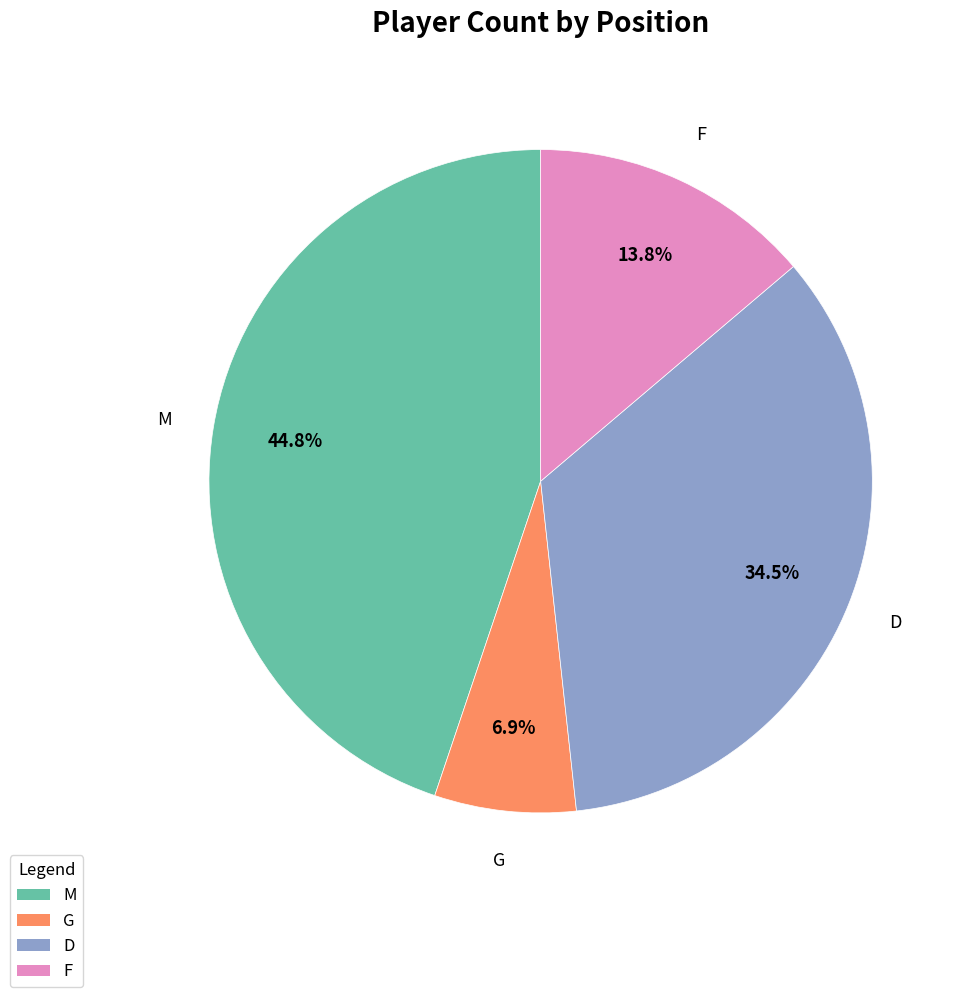

Does M account for over 50% of the chart?

No